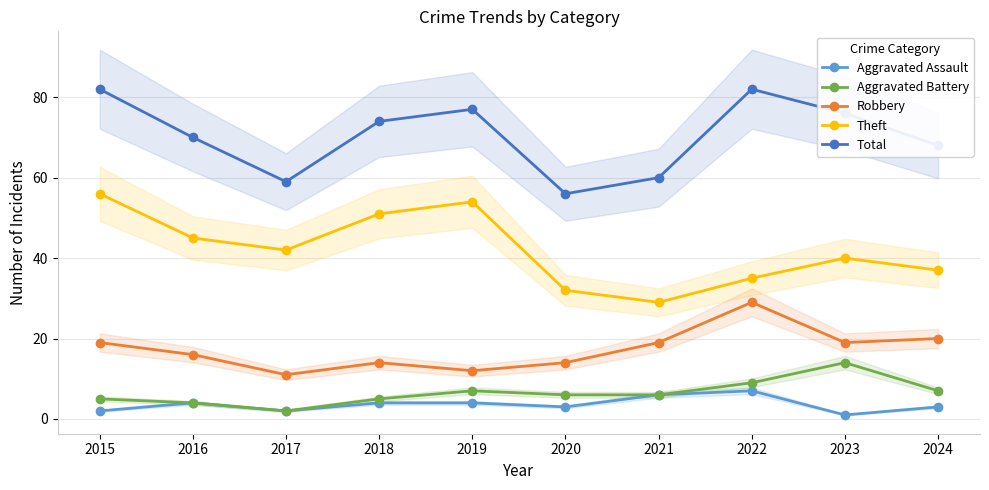

At which category does Total reach its first local peak?

2019